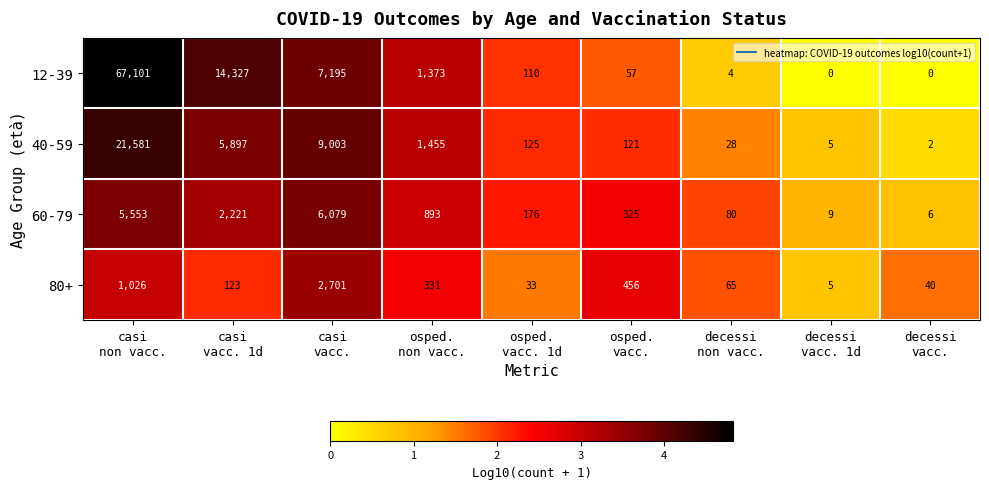

At how many categories does at least one series exceed 125?

6